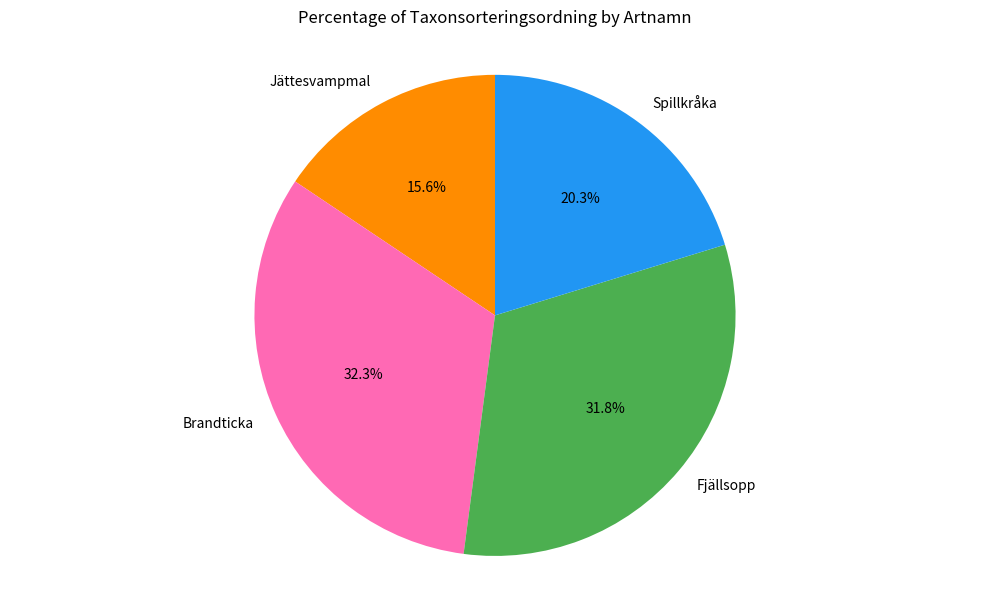

Does Fjällsopp represent more than half of the total?

No